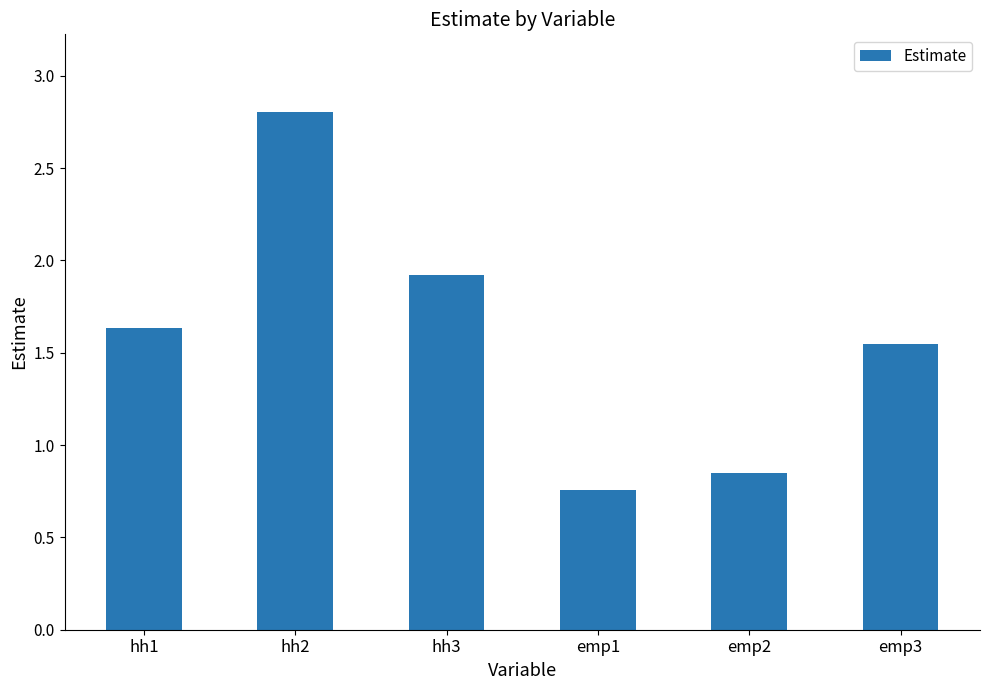

True or false: the data shows 0.3 at emp1.

False